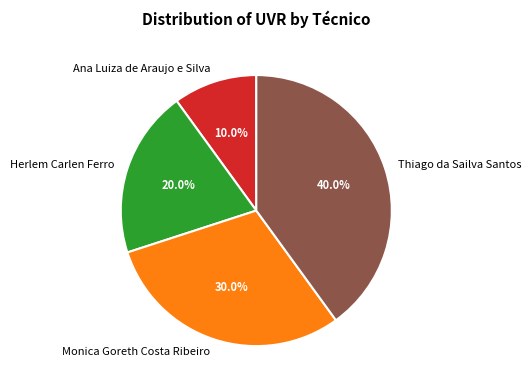

Rank the categories by value from lowest to highest.

Ana Luiza de Araujo e Silva, Herlem Carlen Ferro, Monica Goreth Costa Ribeiro, Thiago da Sailva Santos